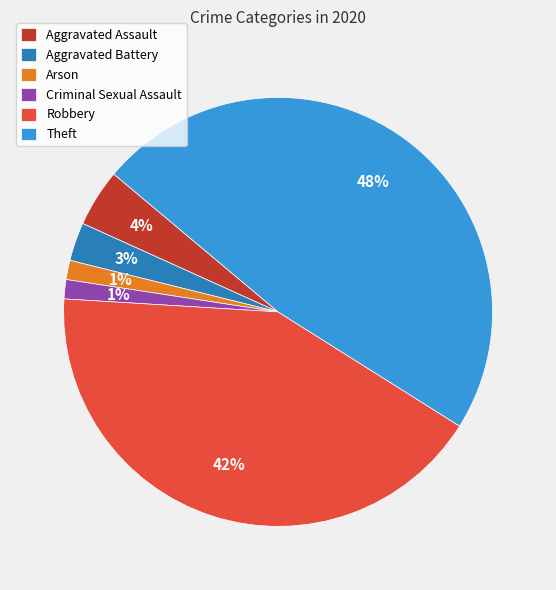

Between Aggravated Battery and Criminal Sexual Assault, which is larger?

Aggravated Battery